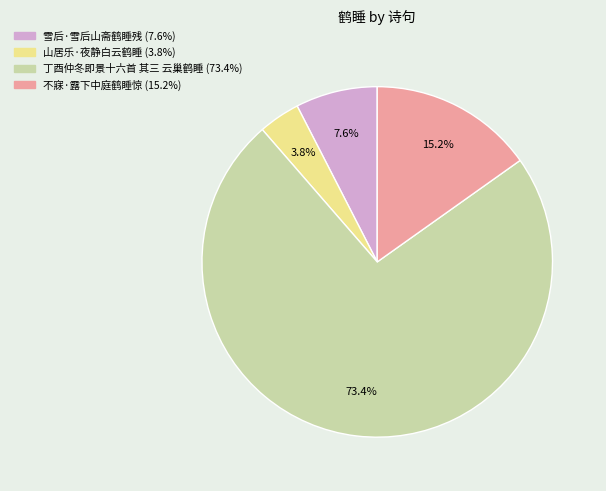

To the nearest percent, what is the difference between the 丁酉仲冬即景十六首 其三 云巢鹤睡 and 不寐·露下中庭鹤睡惊 slice percentages?

58%